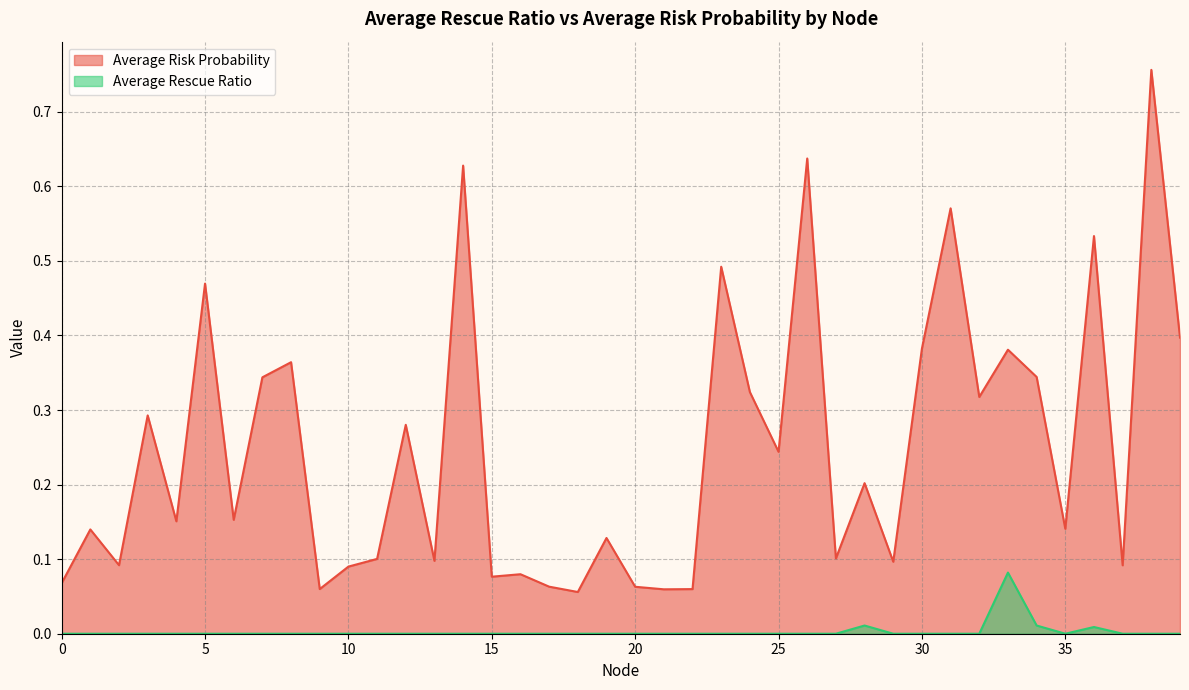

True or false: Average Rescue Ratio and Average Risk Probability intersect in this chart.

False